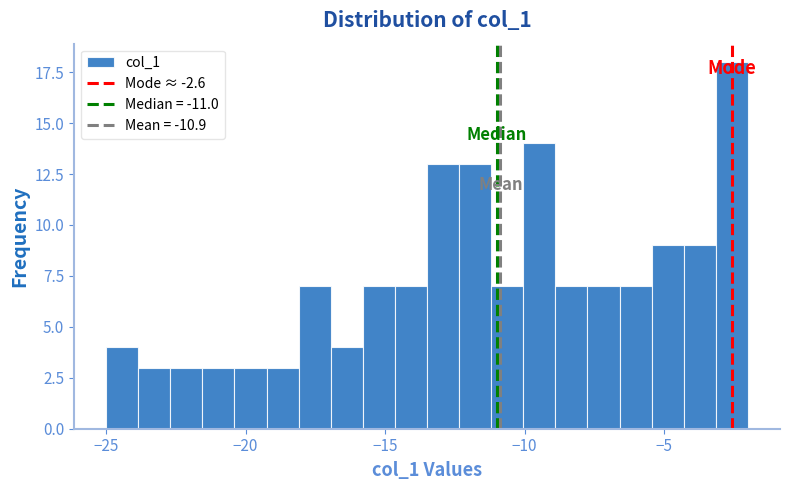

Read against the x-axis, roughly where is the centre of the tallest bar?

-2.5